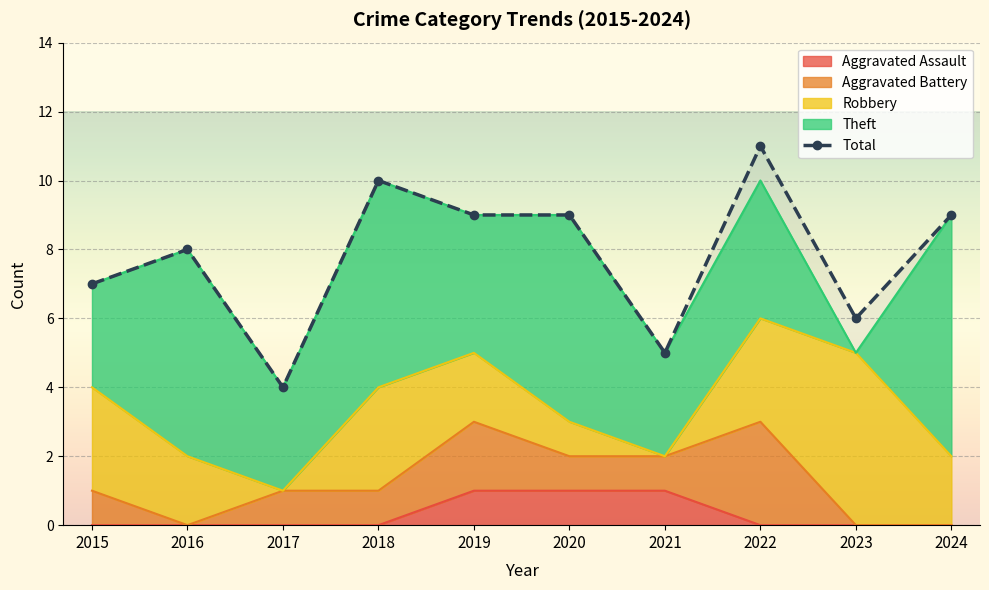

Between 2018 and 2016, which is larger?

2018